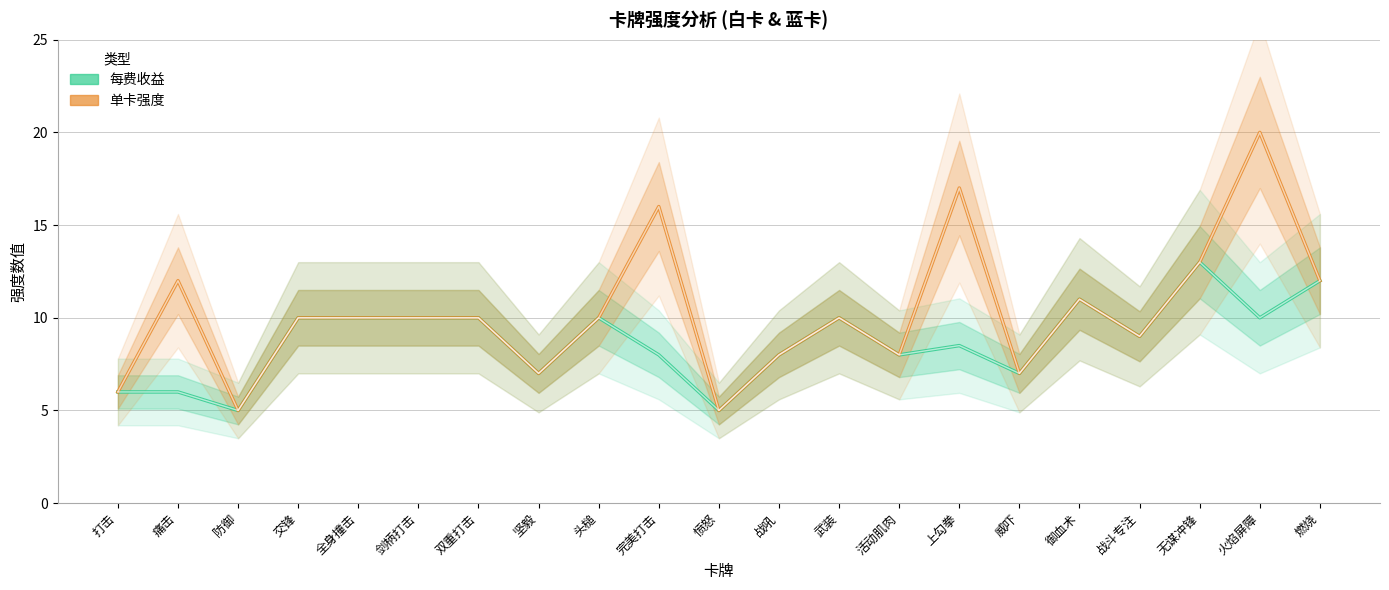

What is the total value across all series at 火焰屏障?

30.0